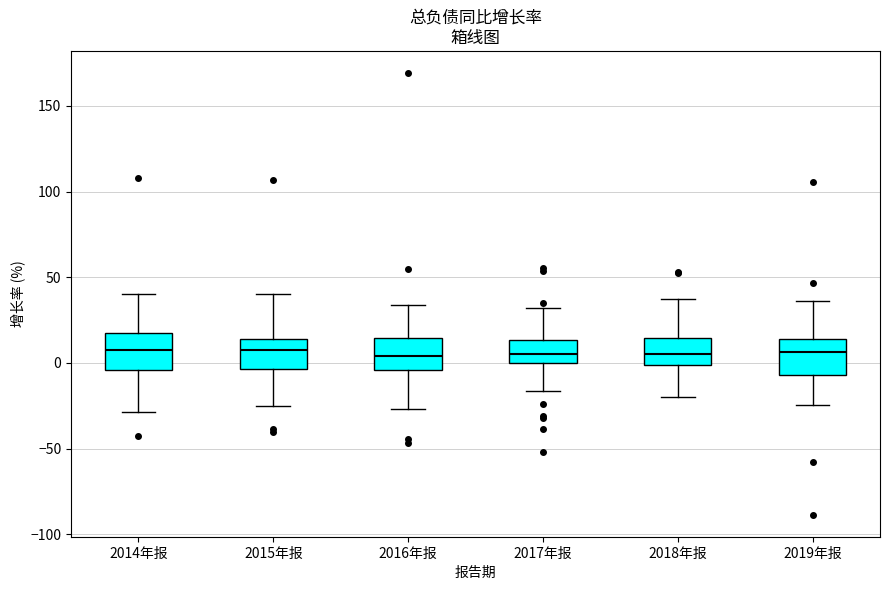

Where is the upper edge of the box for 2019年报 on the y-axis? The values are not printed on the chart, so give them approximately, as read against the axis.

15